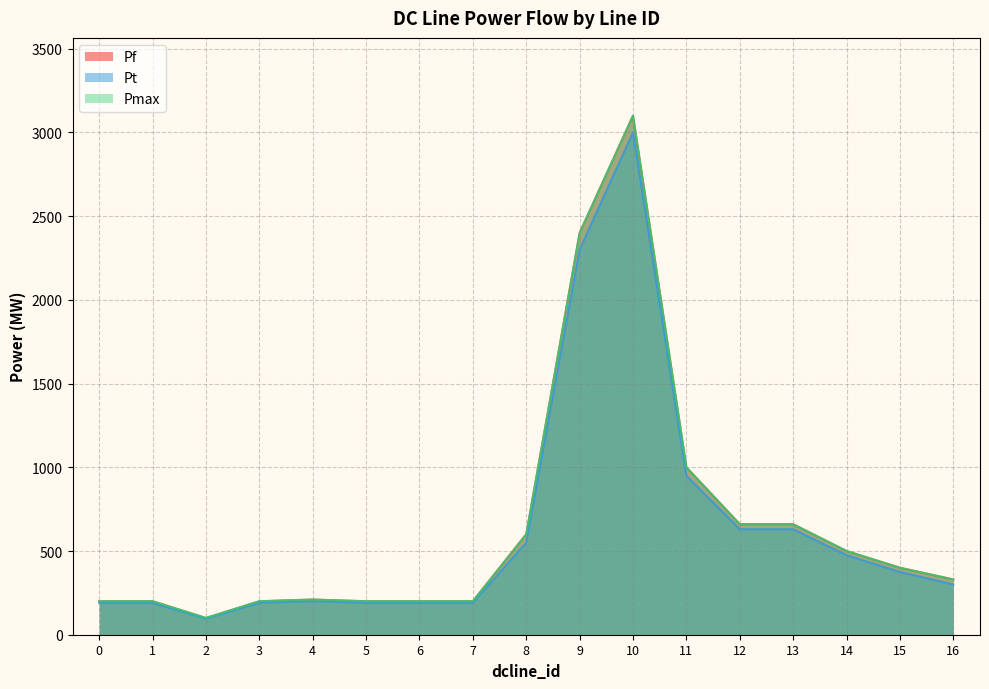

At which category is the sum across all series the highest?

10